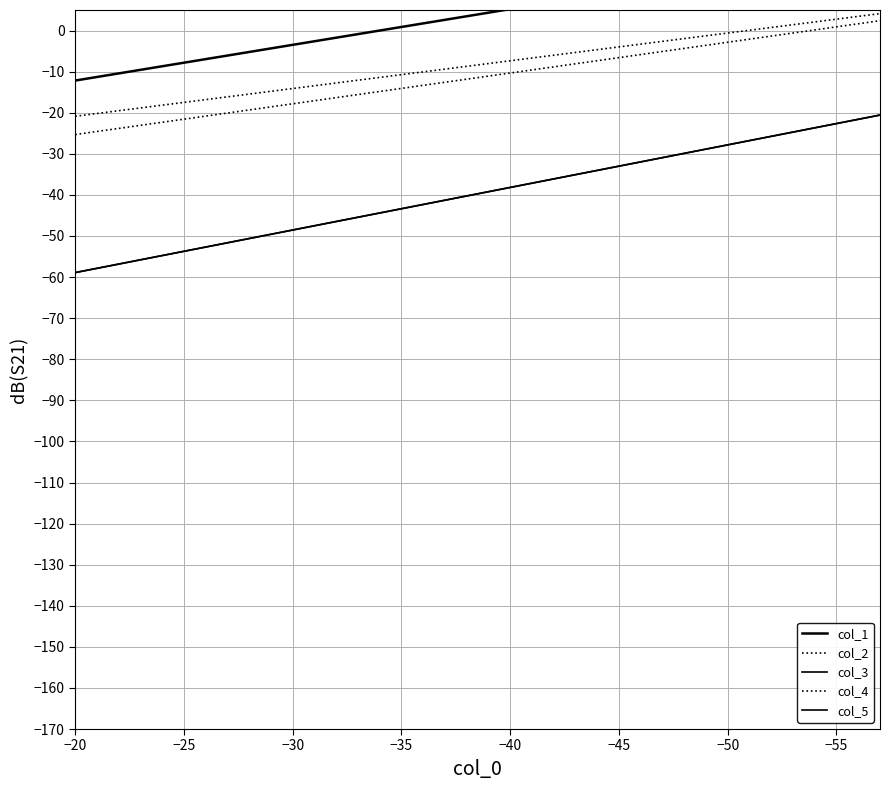

Reading left to right, what are all the values shown in this chart?

col_1: -12.2	-11.3	-10.4	-9.6	-8.7	-7.8	-7.0	-6.1	-5.2	-4.3	-3.5	-2.6	-1.7	-0.9	0.0	0.9	1.7	2.6	3.5	4.3	5.2	6.1	7.0	7.8	8.7	9.6	10.4	11.3	12.2	13.0	13.9	14.8	15.7	16.5	17.4	18.3	19.1	20.0
col_2: -25.3	-24.6	-23.8	-23.1	-22.3	-21.6	-20.8	-20.1	-19.3	-18.6	-17.8	-17.1	-16.3	-15.6	-14.8	-14.1	-13.3	-12.6	-11.8	-11.1	-10.3	-9.6	-8.8	-8.1	-7.3	-6.6	-5.8	-5.1	-4.3	-3.6	-2.8	-2.1	-1.3	-0.6	0.1	0.9	1.6	2.4
col_3: -58.9	-57.9	-56.8	-55.8	-54.8	-53.7	-52.7	-51.7	-50.6	-49.6	-48.5	-47.5	-46.5	-45.4	-44.4	-43.4	-42.3	-41.3	-40.3	-39.2	-38.2	-37.1	-36.1	-35.1	-34.0	-33.0	-32.0	-30.9	-29.9	-28.9	-27.8	-26.8	-25.8	-24.7	-23.7	-22.6	-21.6	-20.6
col_4: -20.9	-20.2	-19.5	-18.8	-18.2	-17.5	-16.8	-16.1	-15.5	-14.8	-14.1	-13.4	-12.8	-12.1	-11.4	-10.7	-10.1	-9.4	-8.7	-8.0	-7.4	-6.7	-6.0	-5.3	-4.7	-4.0	-3.3	-2.6	-2.0	-1.3	-0.6	0.1	0.7	1.4	2.1	2.8	3.4	4.1
col_5: -58.9	-57.9	-56.8	-55.8	-54.8	-53.7	-52.7	-51.7	-50.6	-49.6	-48.5	-47.5	-46.5	-45.4	-44.4	-43.4	-42.3	-41.3	-40.3	-39.2	-38.2	-37.1	-36.1	-35.1	-34.0	-33.0	-32.0	-30.9	-29.9	-28.9	-27.8	-26.8	-25.8	-24.7	-23.7	-22.6	-21.6	-20.6